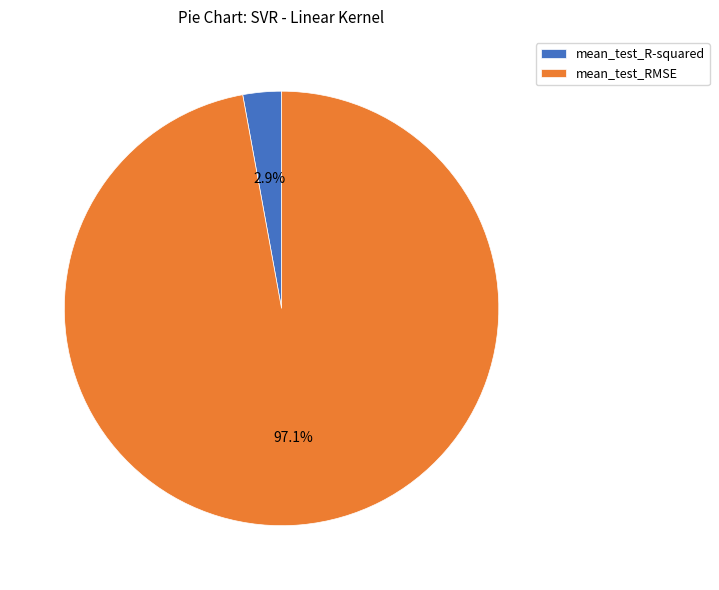

Between mean_test_R-squared and mean_test_RMSE, which is larger?

mean_test_RMSE